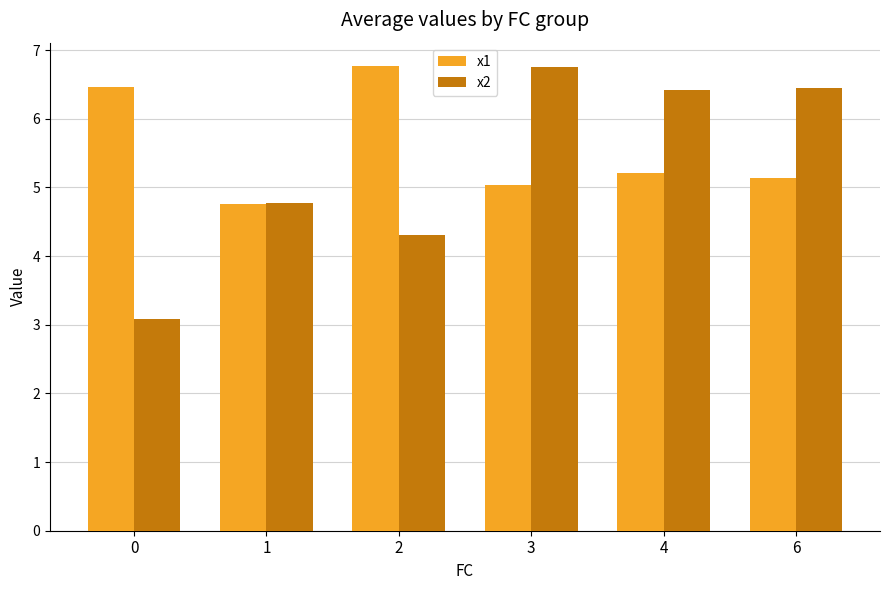

At which label does x2 first exceed 6?

3